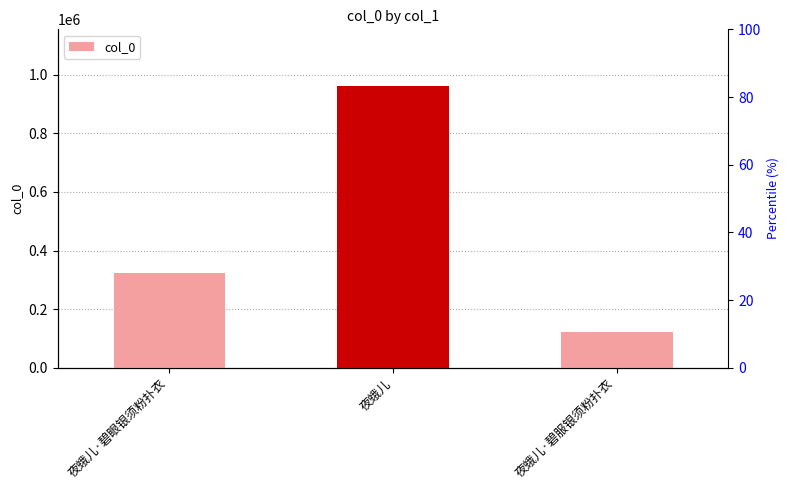

How many bars are there in total?

3